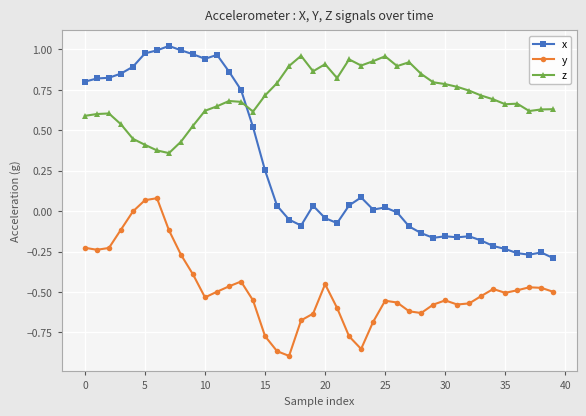

What is the difference between the maximum and minimum values in the x series?

1.3